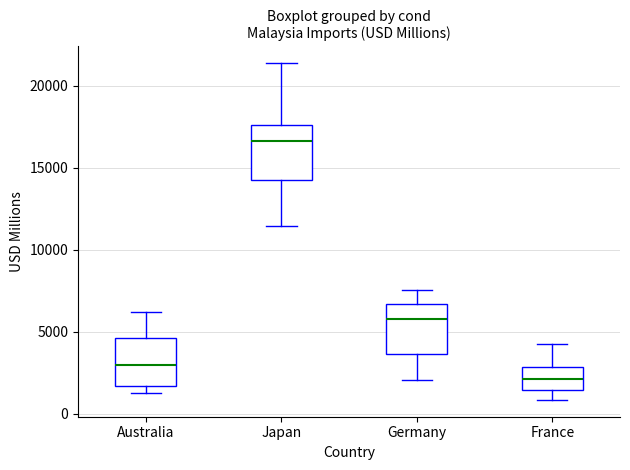

Reading left to right, read every box against the y-axis: the position of its median line, the range the box covers, and the ends of its whiskers. The values are not printed on the chart, so give them approximately, as read against the axis.

Australia: median 3000, box 1500 to 4500, whiskers 1500 (just below the box's lower edge) to 6000
Japan: median 16500, box 14000 to 17500, whiskers 11500 to 21500
Germany: median 5500, box 3500 to 6500, whiskers 2000 to 7500
France: median 2000, box 1500 to 3000, whiskers 1000 to 4500